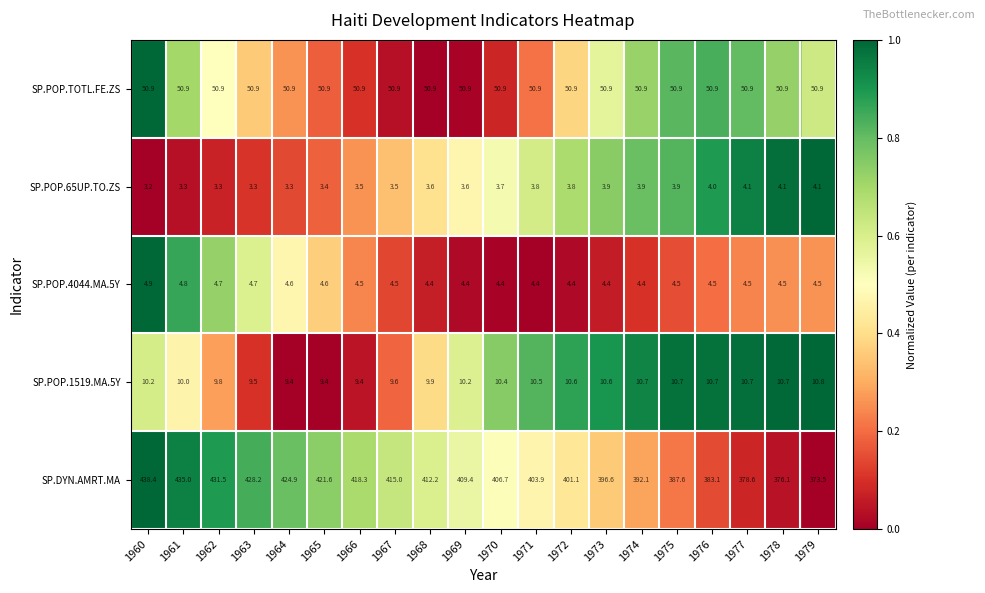

The value of SP.POP.4044.MA.5Y at 1964 is 4.6. True or false?

True